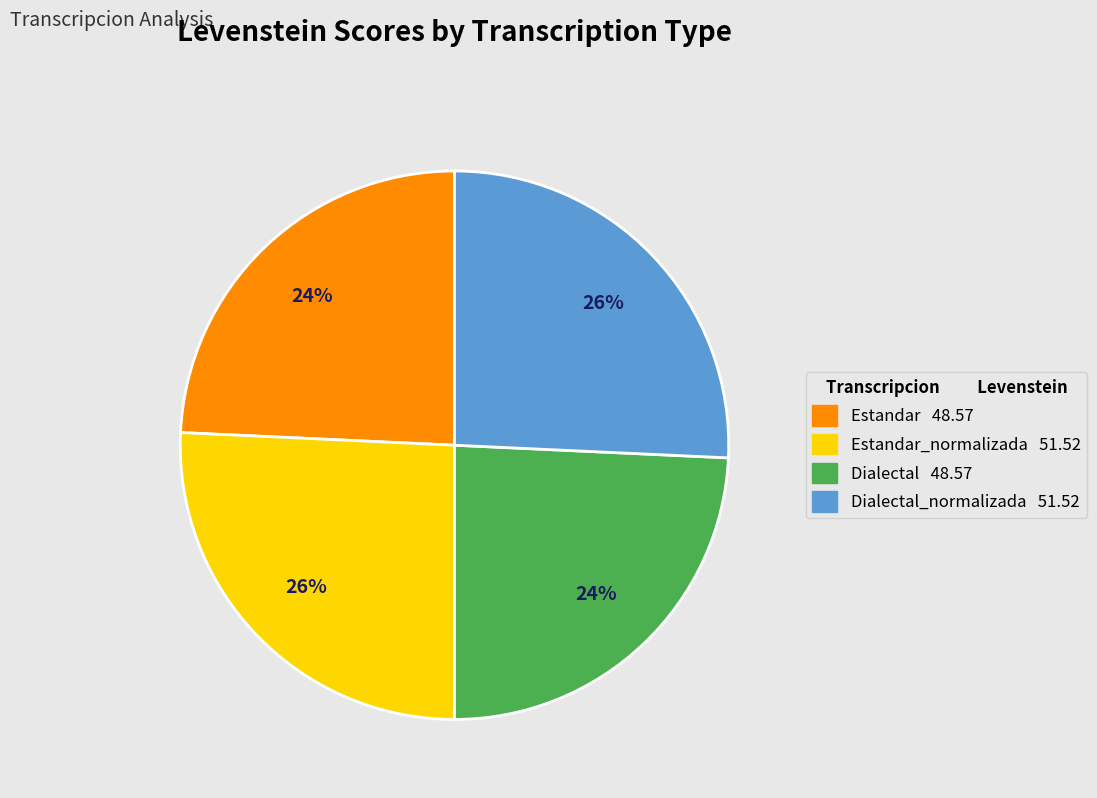

Does any single category account for the majority?

No